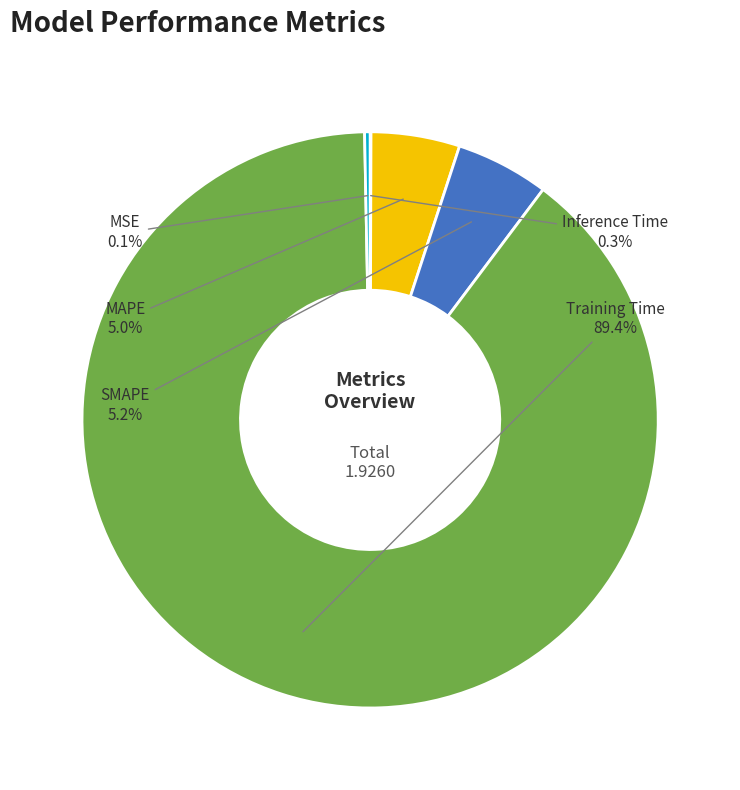

Is there any slice that represents more than half of the pie?

Yes